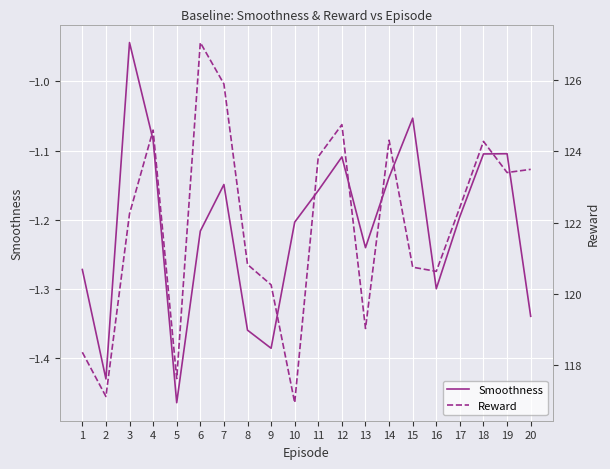

At which label does Smoothness first exceed -1?

3